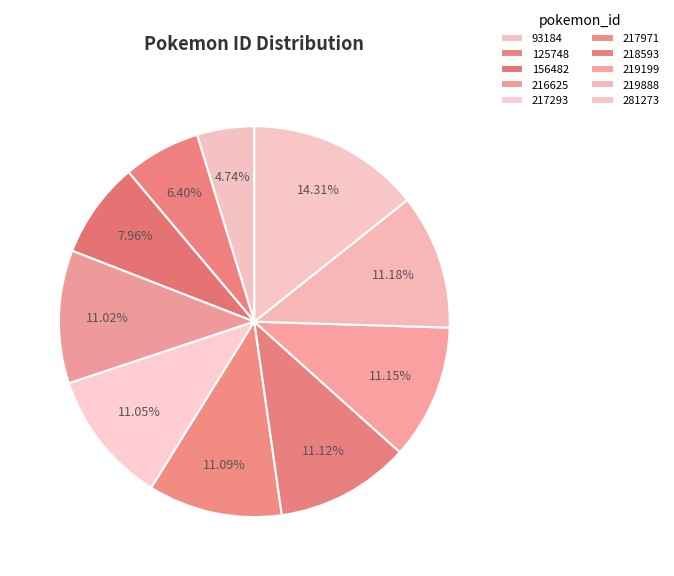

To the nearest percent, what is the difference between the largest and smallest slice percentages?

10%